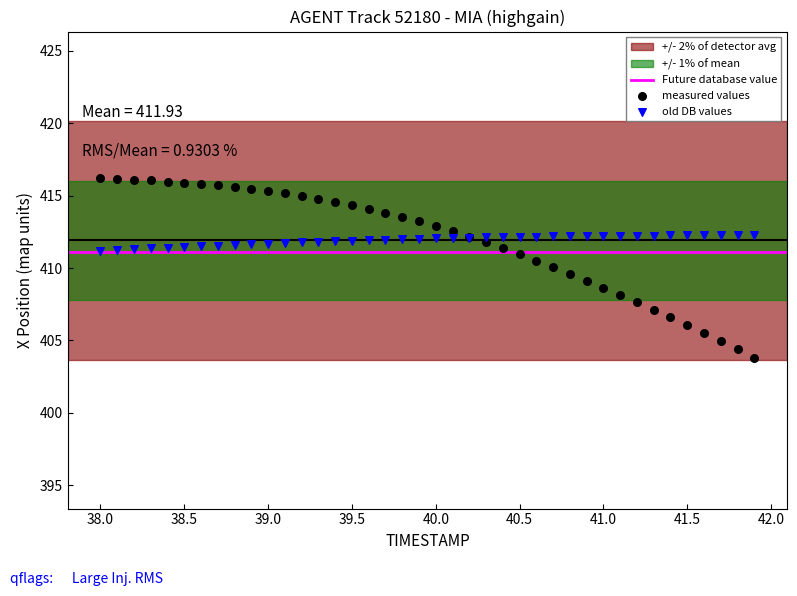

Which series has the widest spread of Y values?

measured values